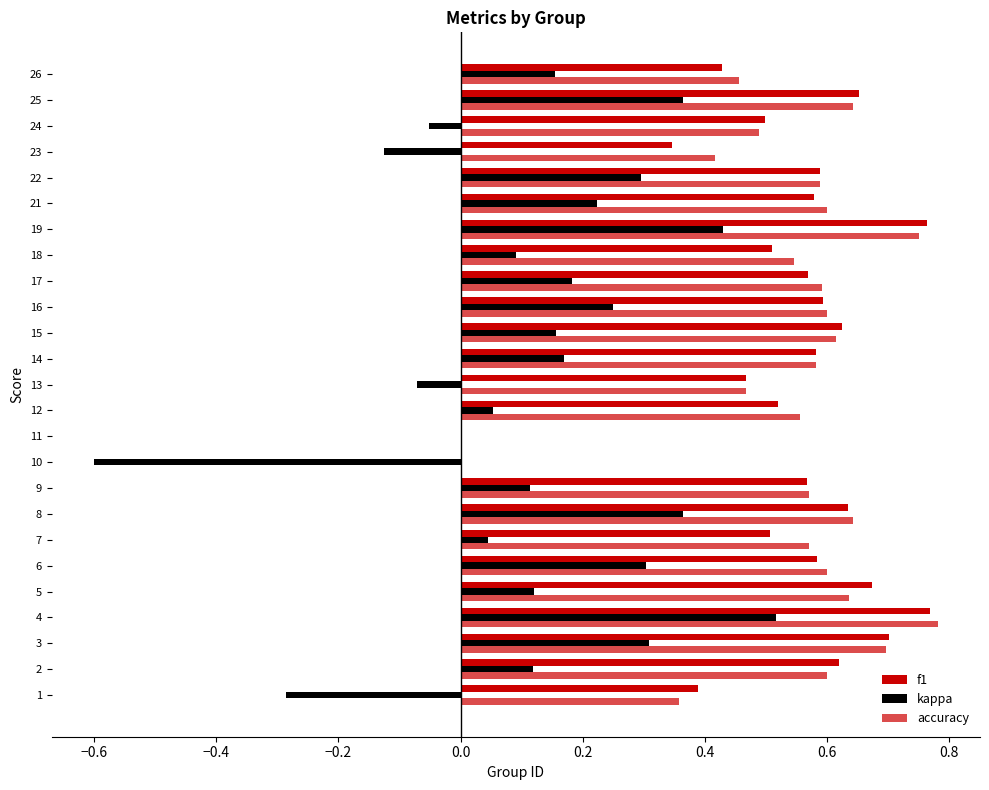

How many series are shown in this chart?

3